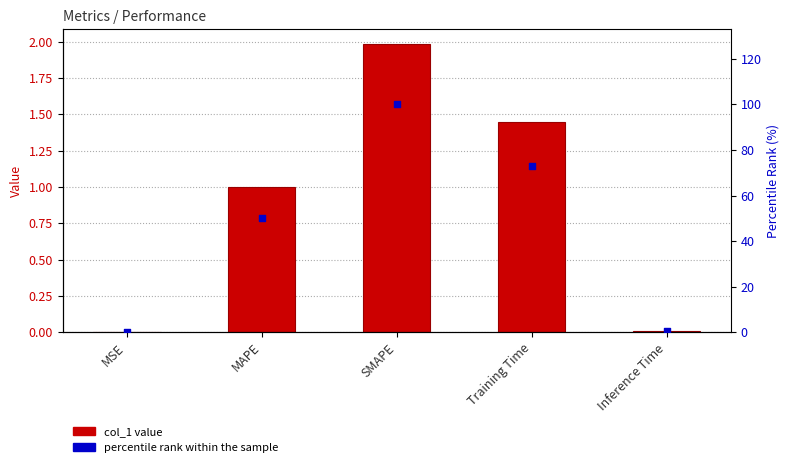

Which series contains the highest Y value?

percentile rank within the sample